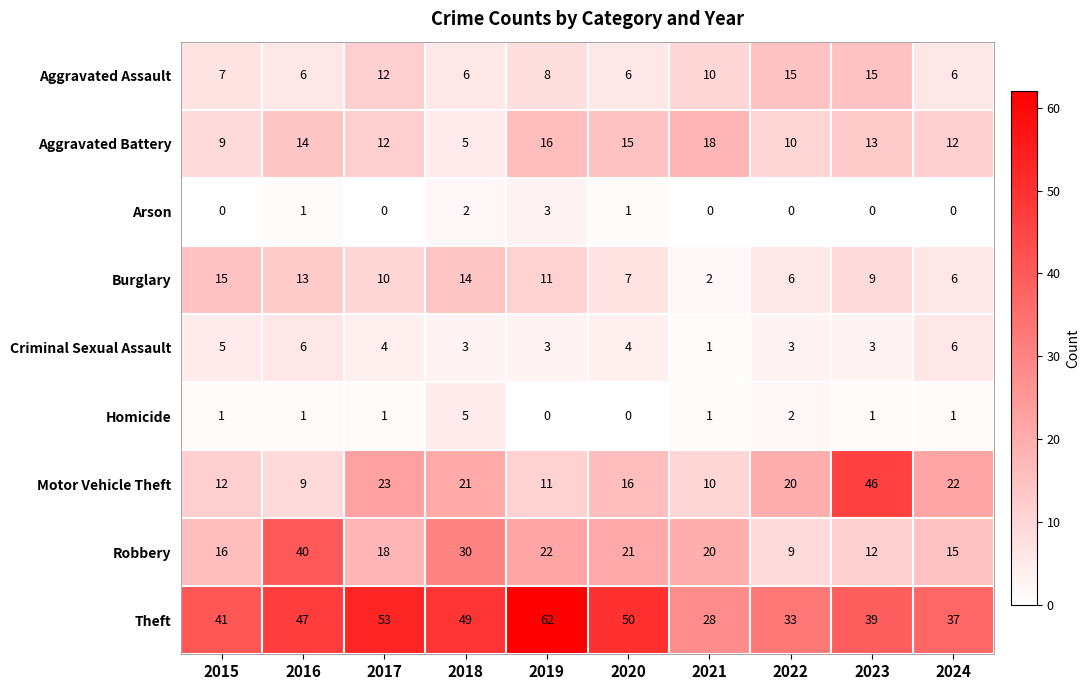

Is it true that Motor Vehicle Theft equals 21 at 2018?

True